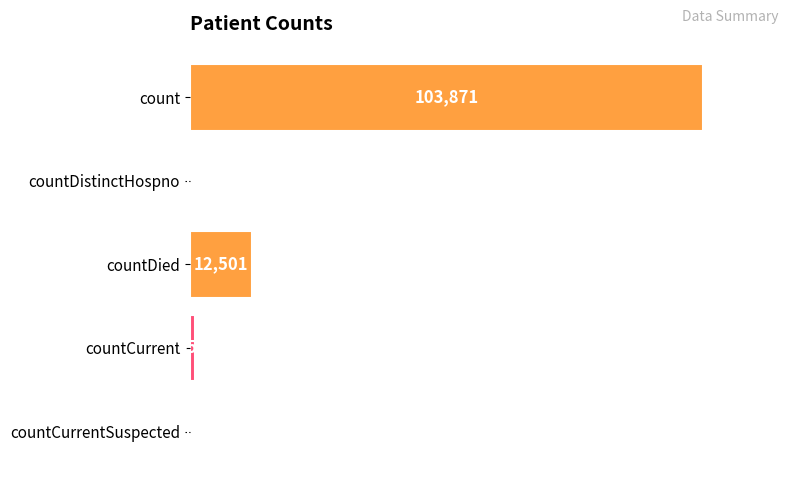

Are the bars horizontal?

Yes